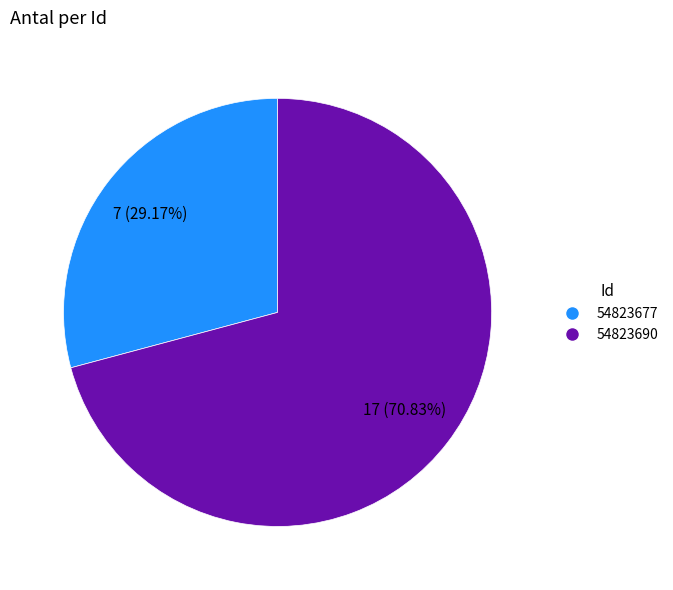

Which has a higher value, 54823690 or 54823677?

54823690